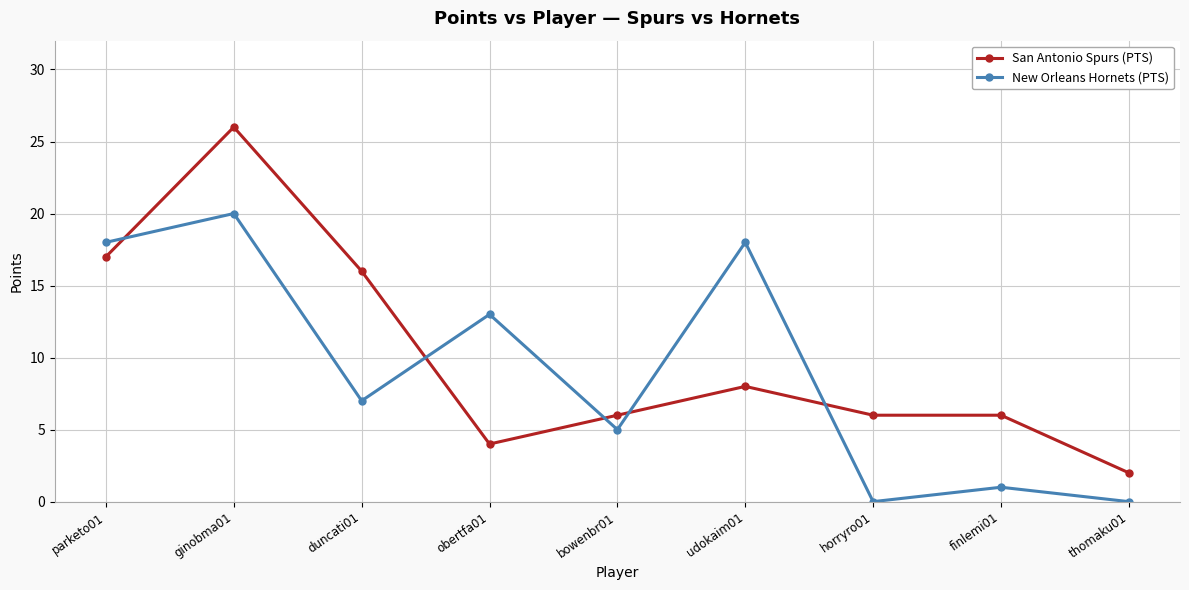

What is the label of the 4th point from the left?

obertfa01